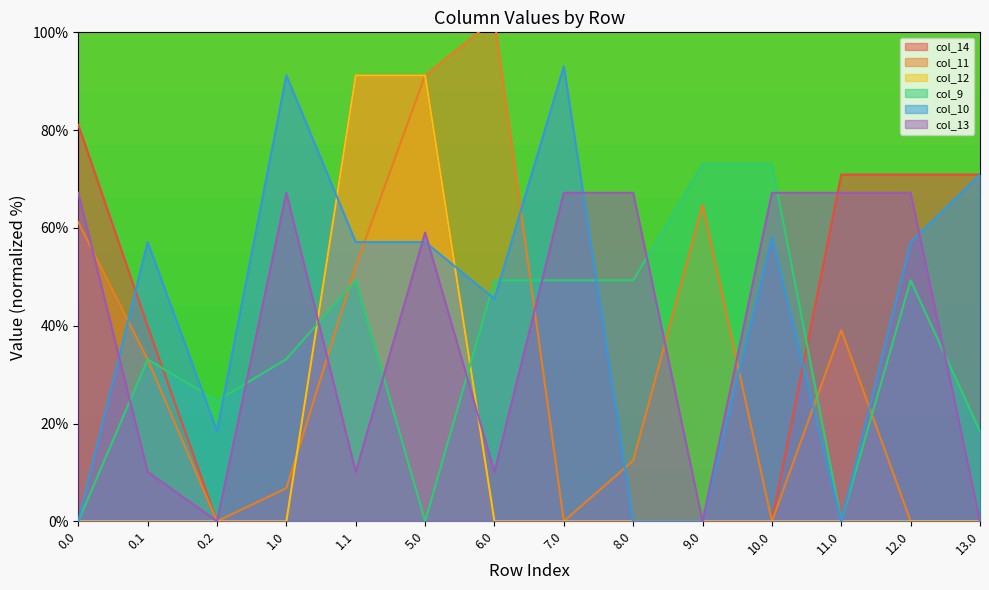

At which category is the sum across all series the highest?

5.0